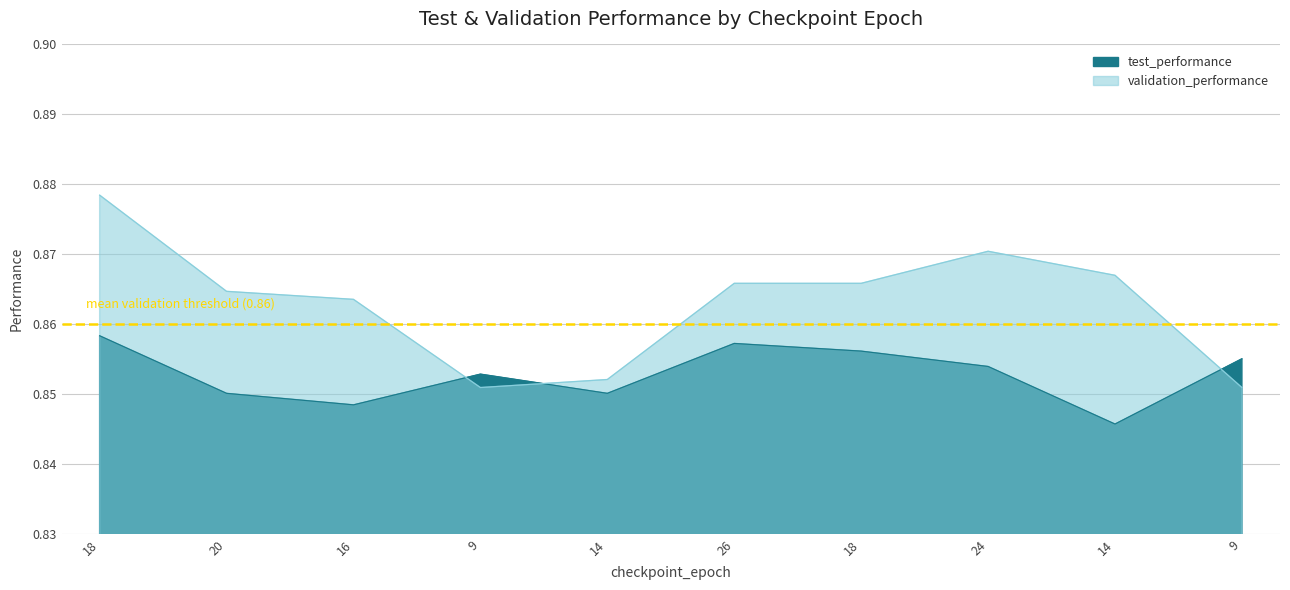

Reading left to right, transcribe all the data shown in this chart.

test_performance: 18=0.9	20=0.9	16=0.8	9=0.9	14=0.9	26=0.9	18=0.9	24=0.9	14=0.8	9=0.9
validation_performance: 18=0.9	20=0.9	16=0.9	9=0.9	14=0.9	26=0.9	18=0.9	24=0.9	14=0.9	9=0.9